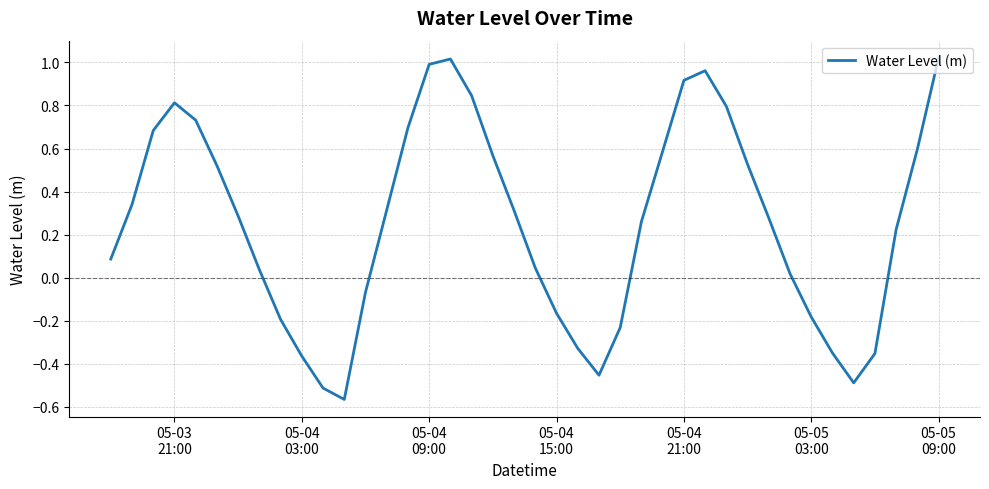

How many lines are shown in the chart?

1